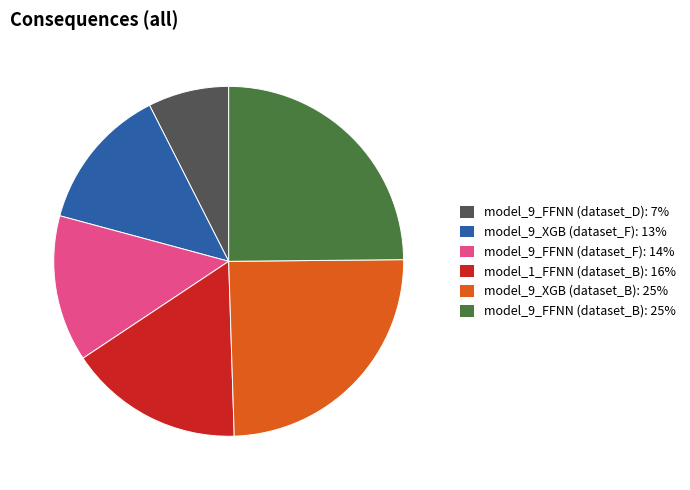

True or false: model_9_XGB (dataset_F): 13% accounts for 20% of the total.

False